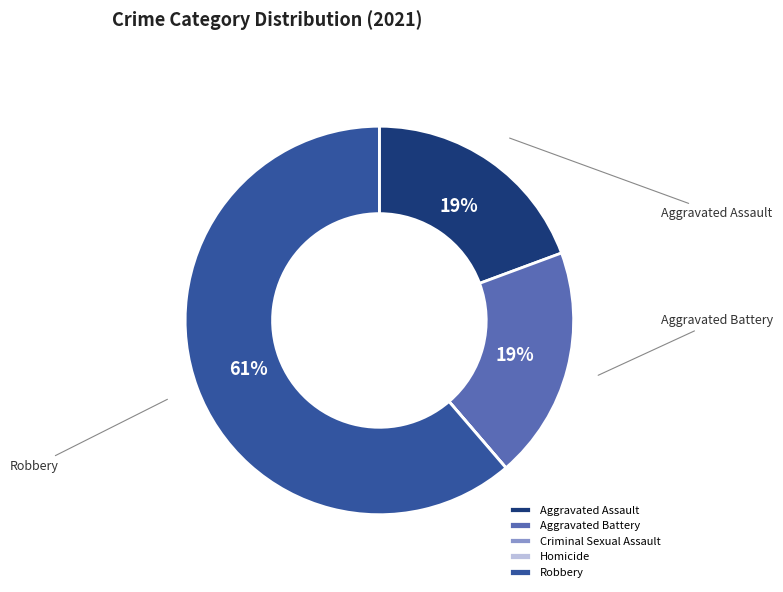

To the nearest percent, what portion does Aggravated Assault represent?

19%